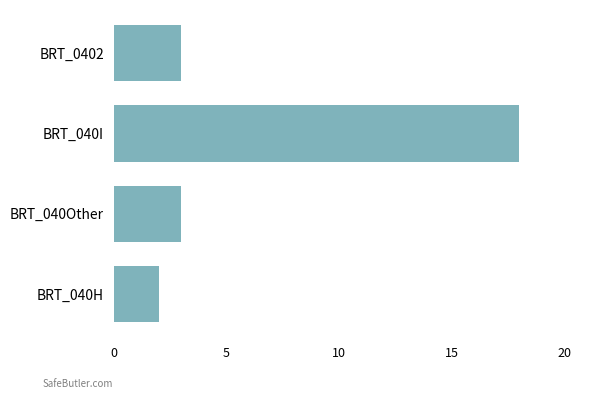

The value at BRT_040H is 3. True or false?

False